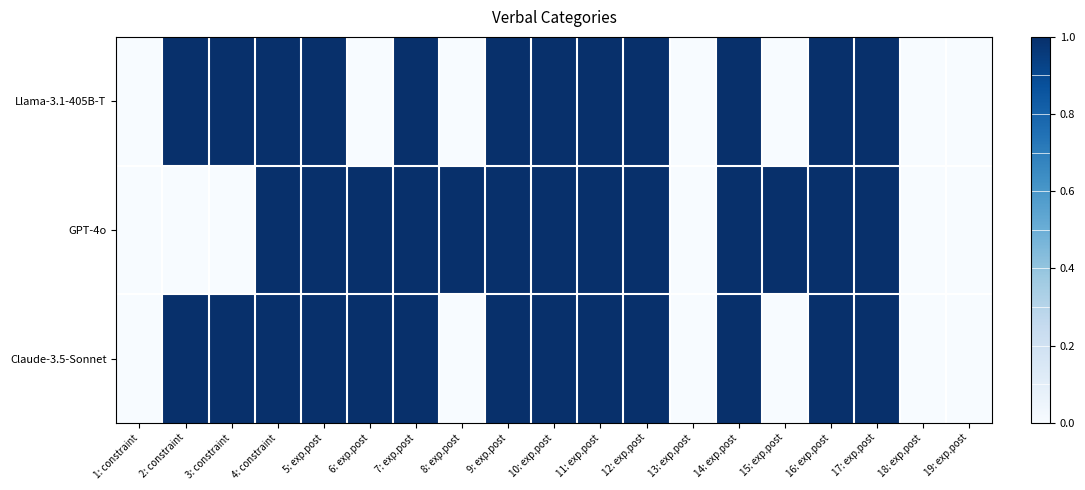

What is the greatest value displayed?

1